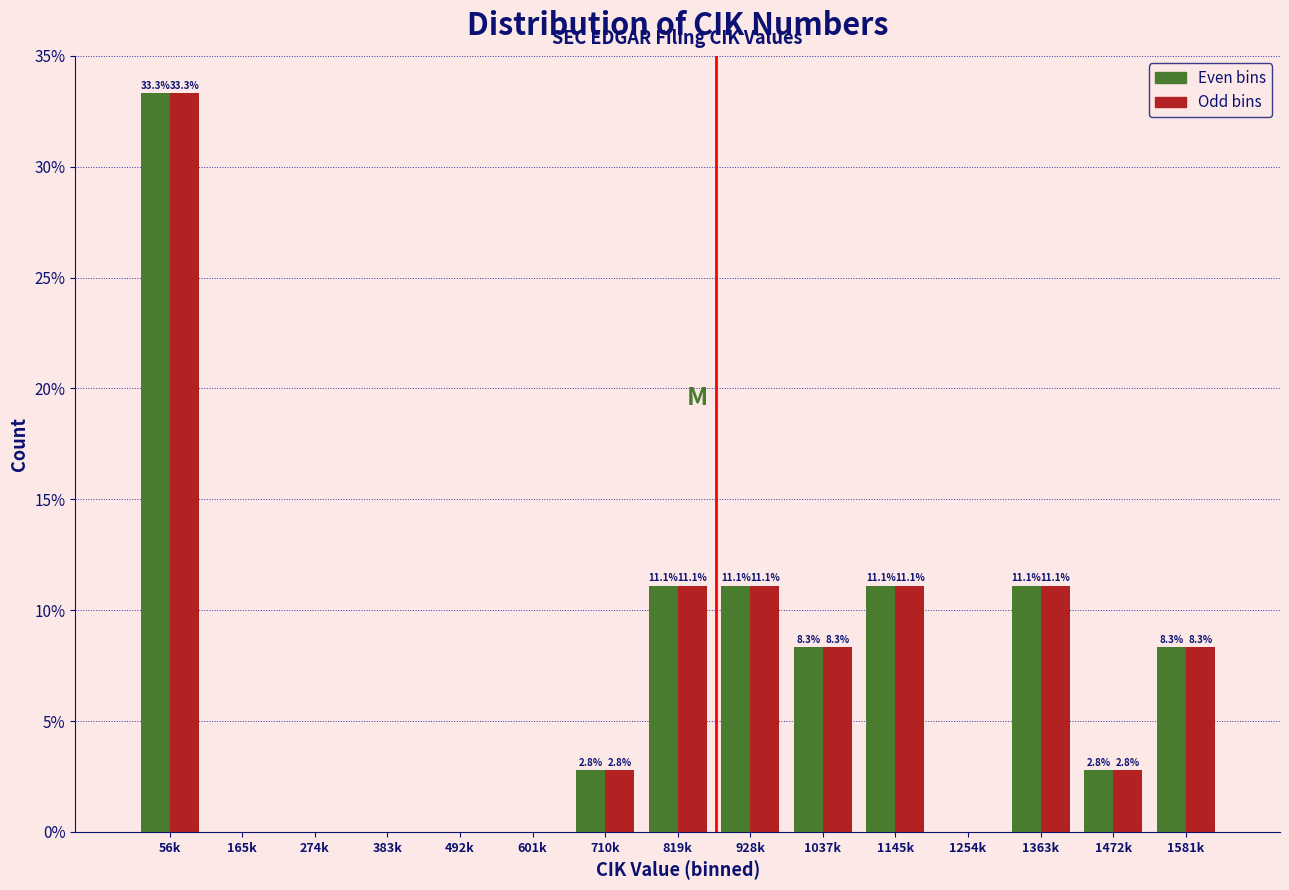

What is the total value across all series at 819k?

22.2